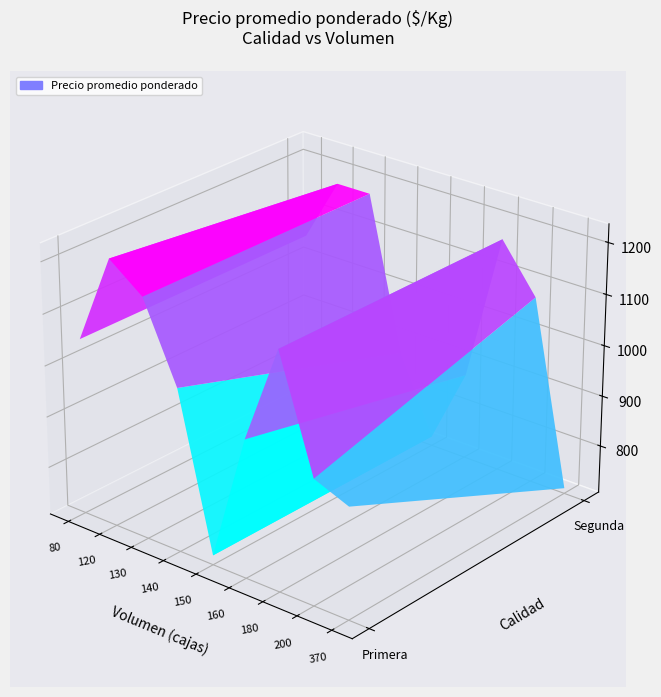

Which series has the widest spread of values?

Primera